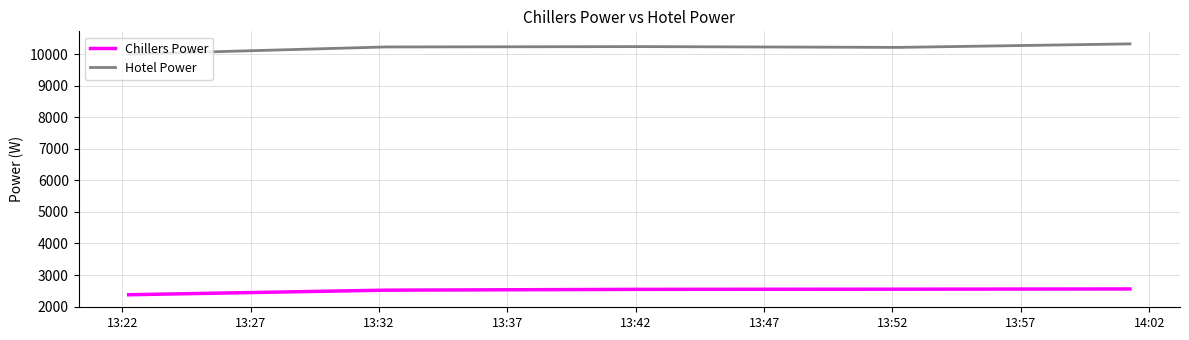

Which series has the largest total across all categories?

Hotel Power